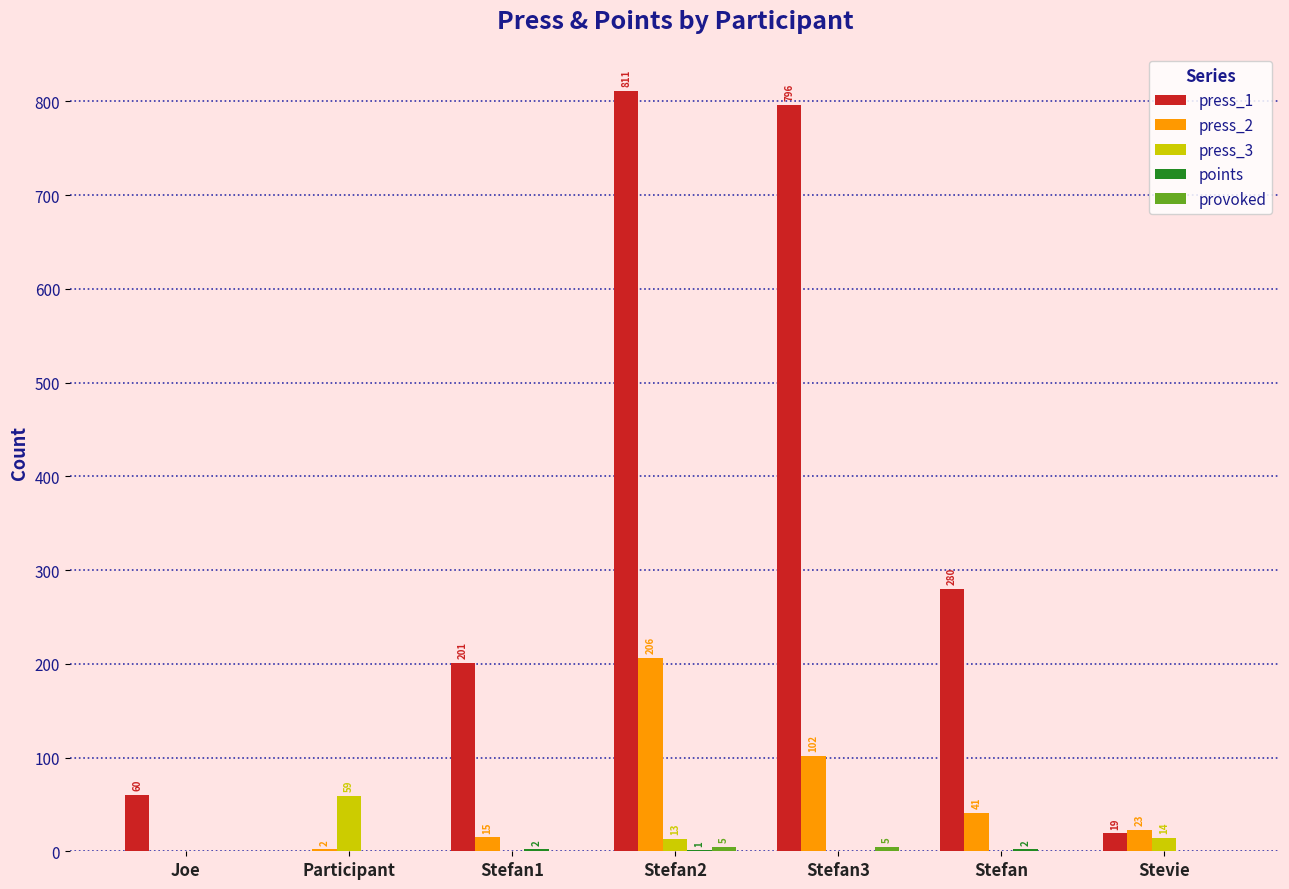

Which category has the highest value across all series?

Stefan2